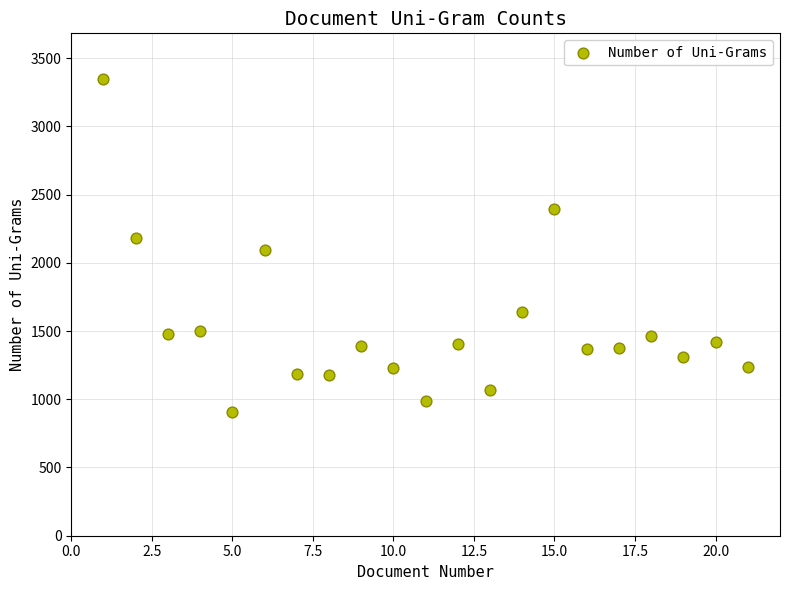

What is the range of Y values (max minus min)?

2443